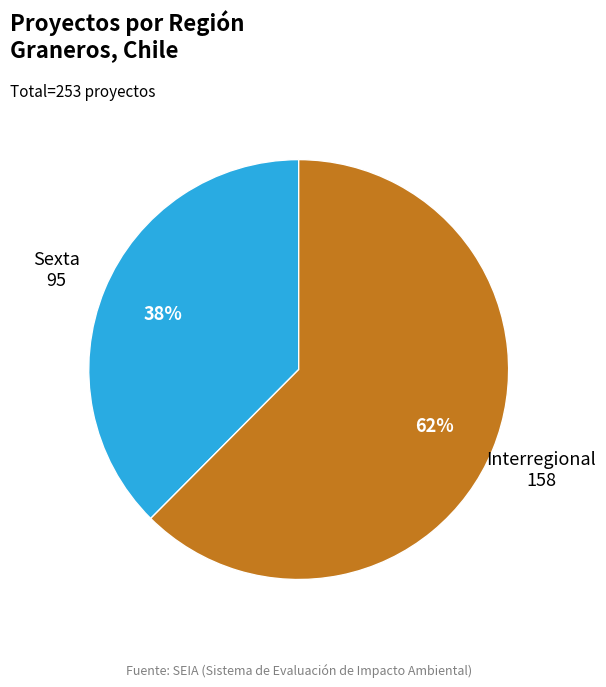

Count the number of slices in the pie.

2